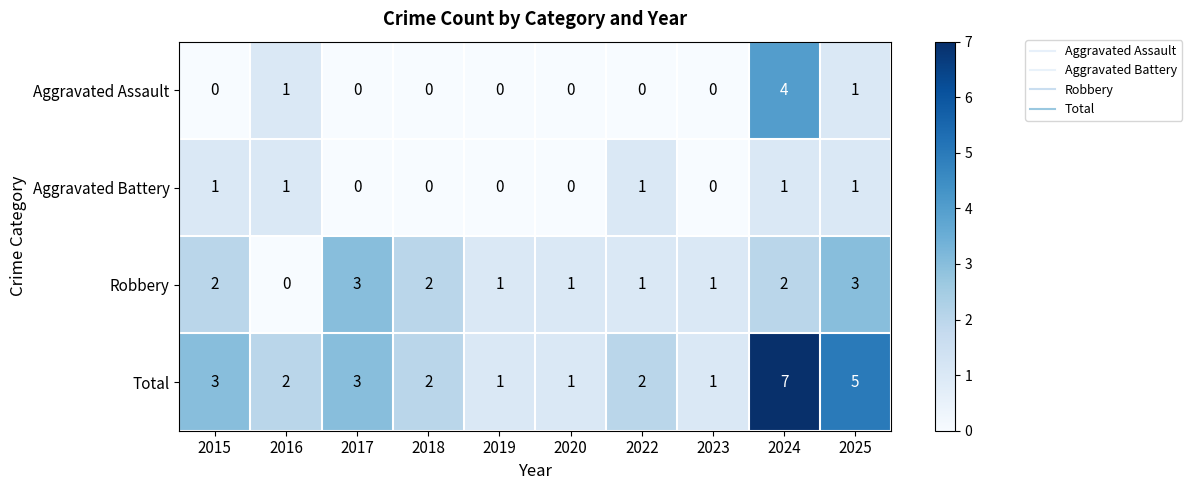

The Aggravated Battery series shows 0 at 2018. True or false?

True